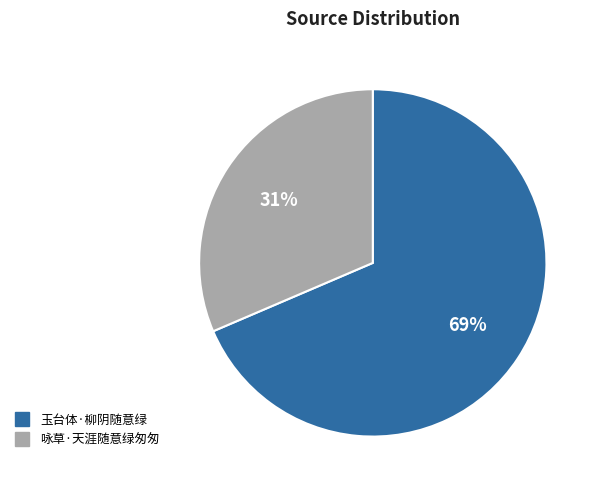

Between 玉台体·柳阴随意绿 and 咏草·天涯随意绿匆匆, which is larger?

玉台体·柳阴随意绿